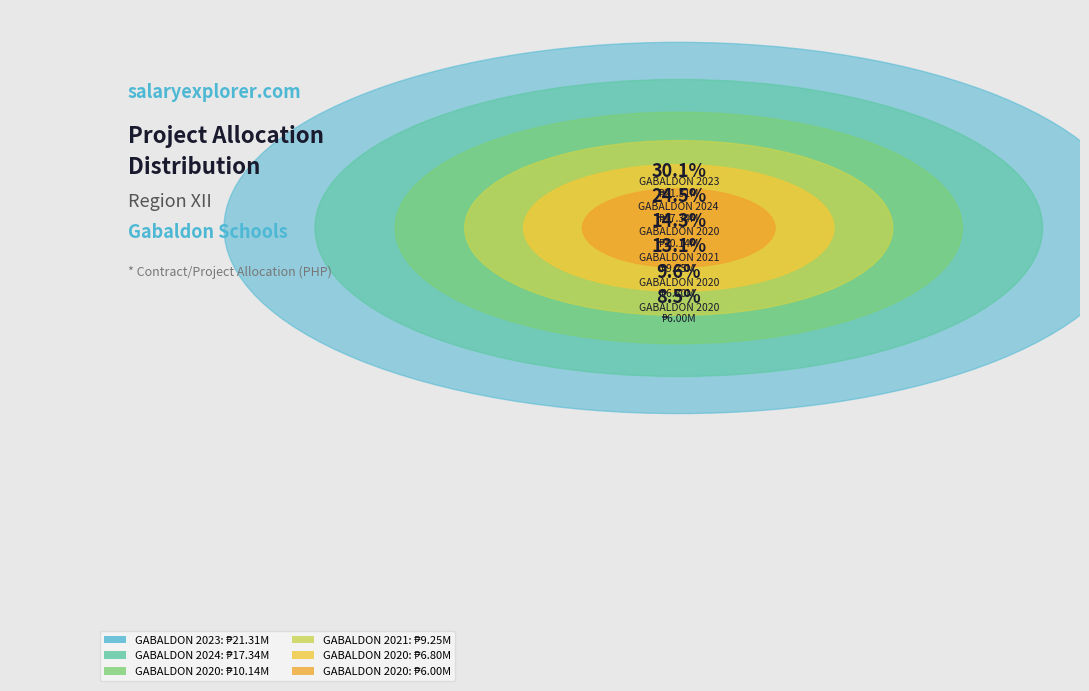

Count the number of slices in the pie.

6